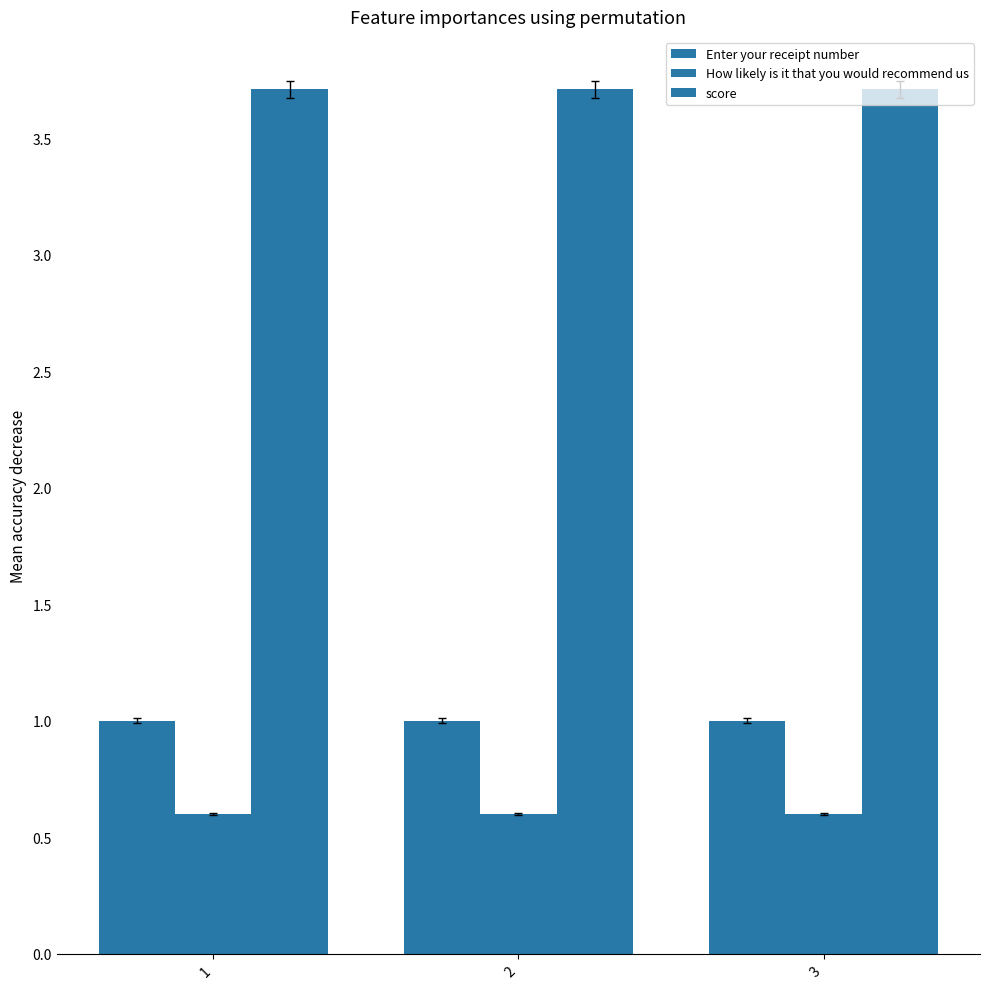

Which category has the lowest value across all series?

1